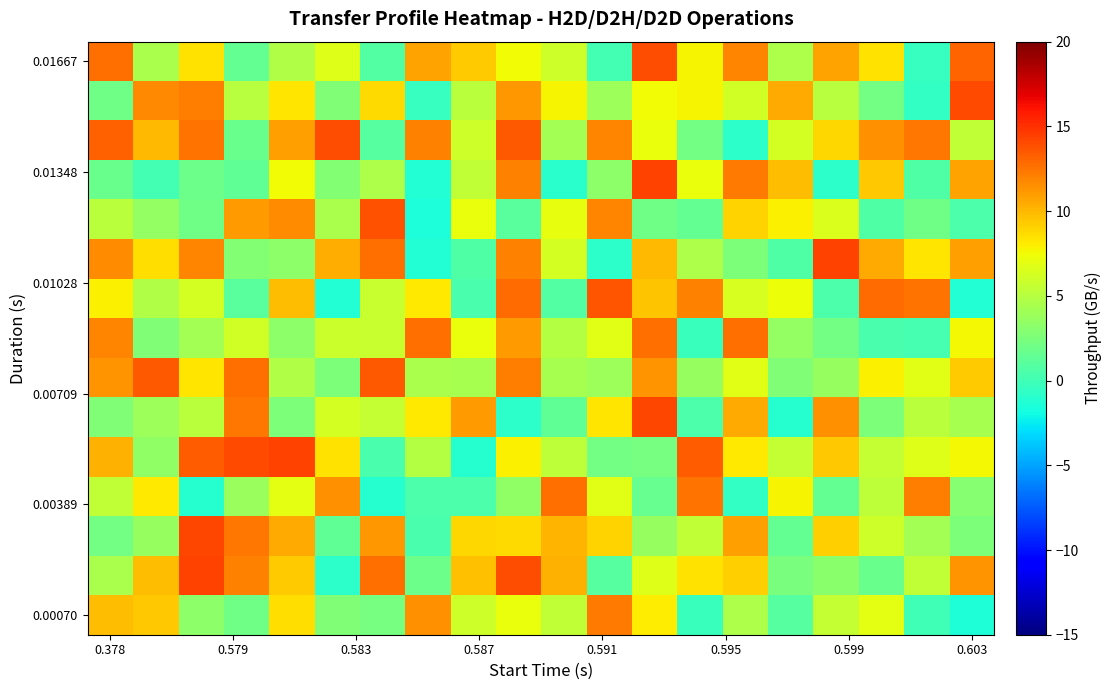

How many series are shown in this chart?

15